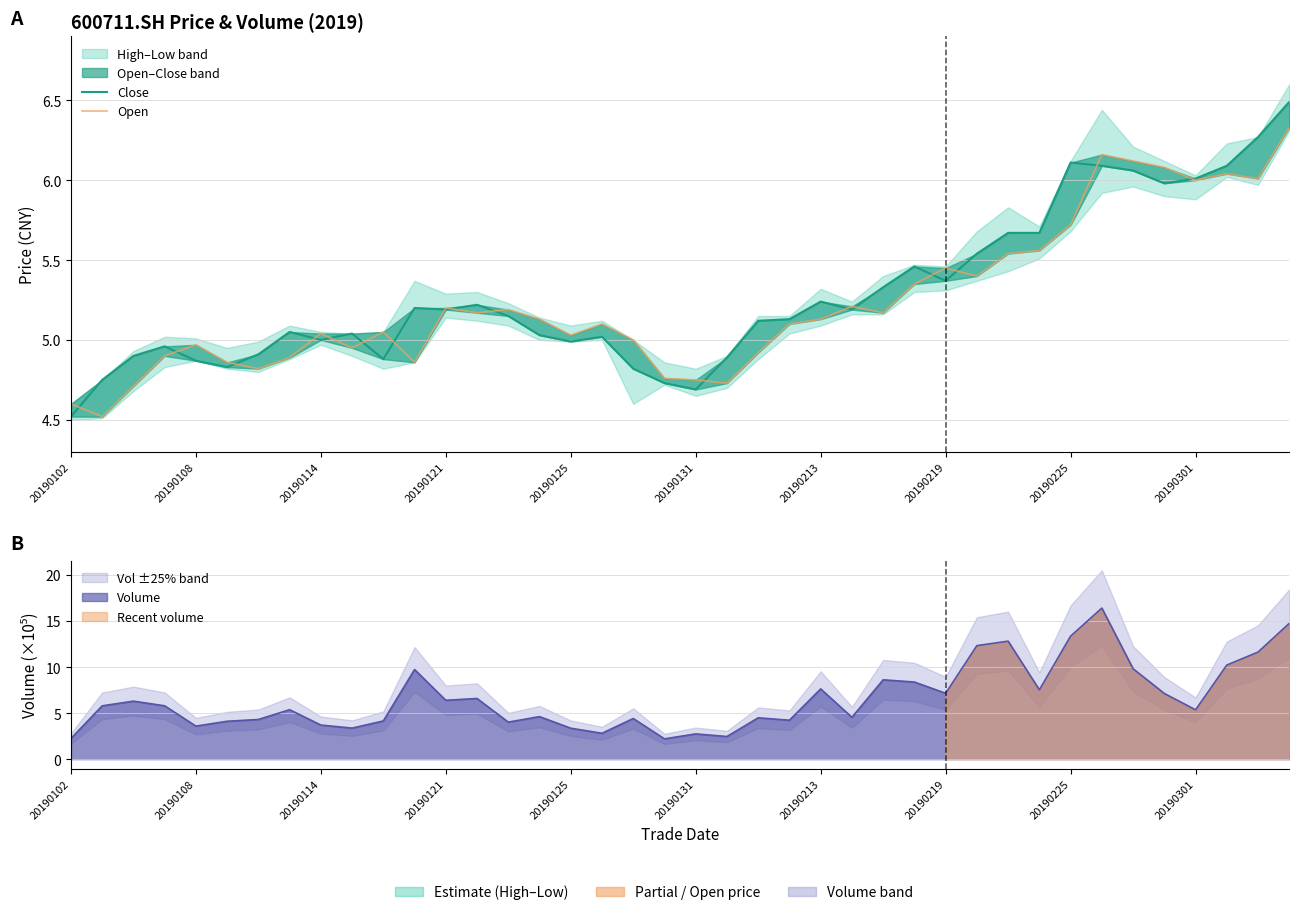

How many lines are shown in the chart?

2